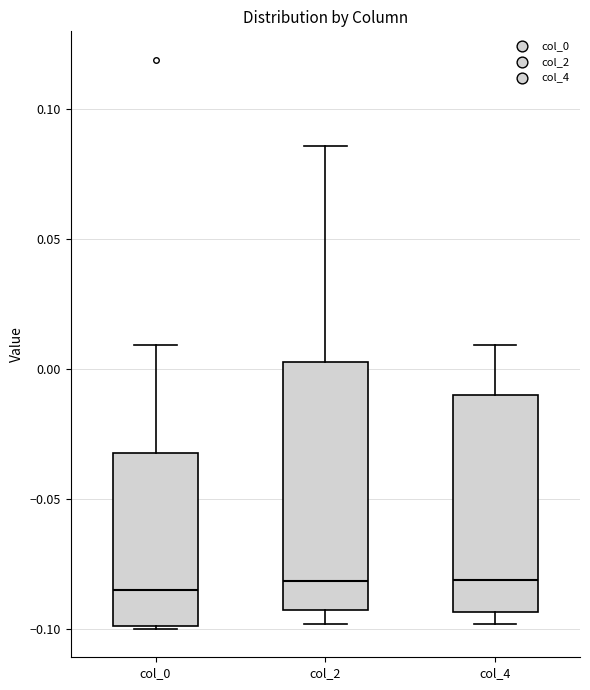

Reading left to right, transcribe this box plot: for each box, give where its median line is, the range the box spans, and where its two whiskers end, as read against the y-axis. The values are not printed on the chart, so give them approximately, as read against the axis.

col_0: median -0.085, box -0.100 to -0.030, whiskers -0.100 to 0.010
col_2: median -0.080, box -0.095 to 0.005, whiskers -0.100 to 0.085
col_4: median -0.080, box -0.095 to -0.010, whiskers -0.100 to 0.010